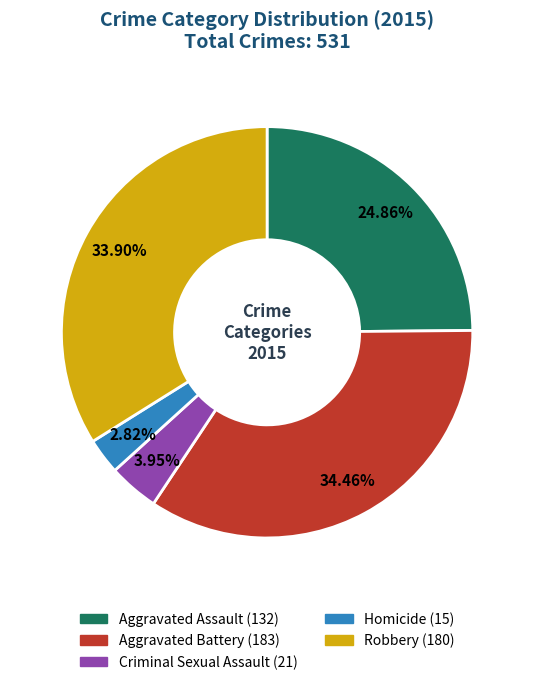

Combined, do Homicide and Criminal Sexual Assault account for over 50%?

No